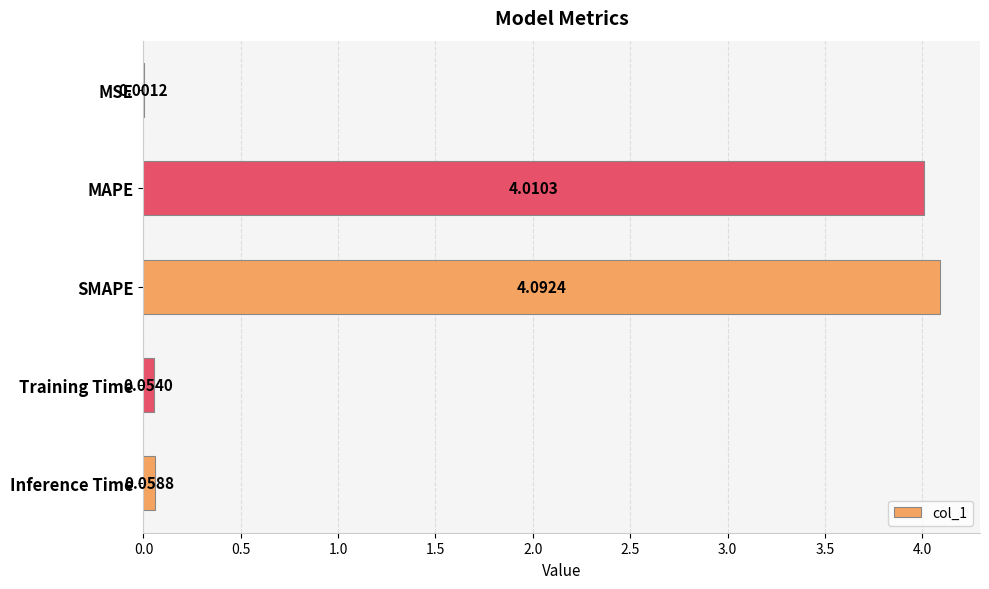

What is the sum of all values?

8.2